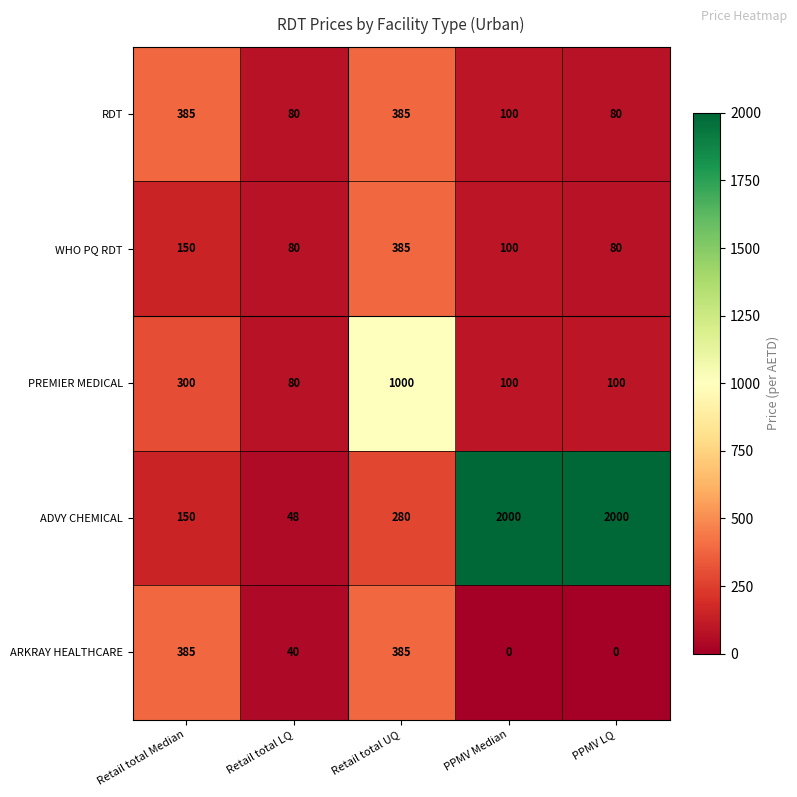

What value does the PREMIER MEDICAL series have at PPMV Median?

100